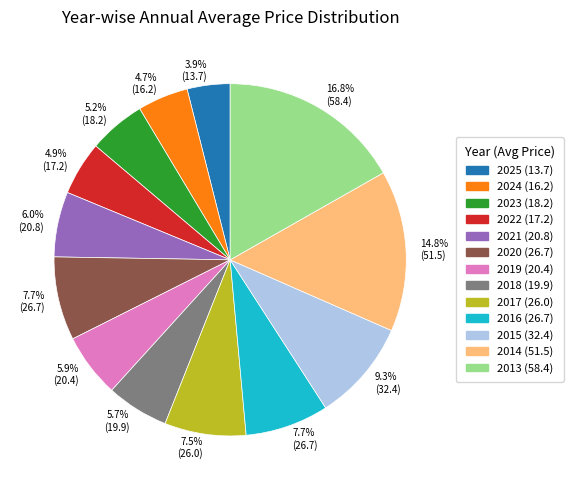

Does any single category account for the majority?

No